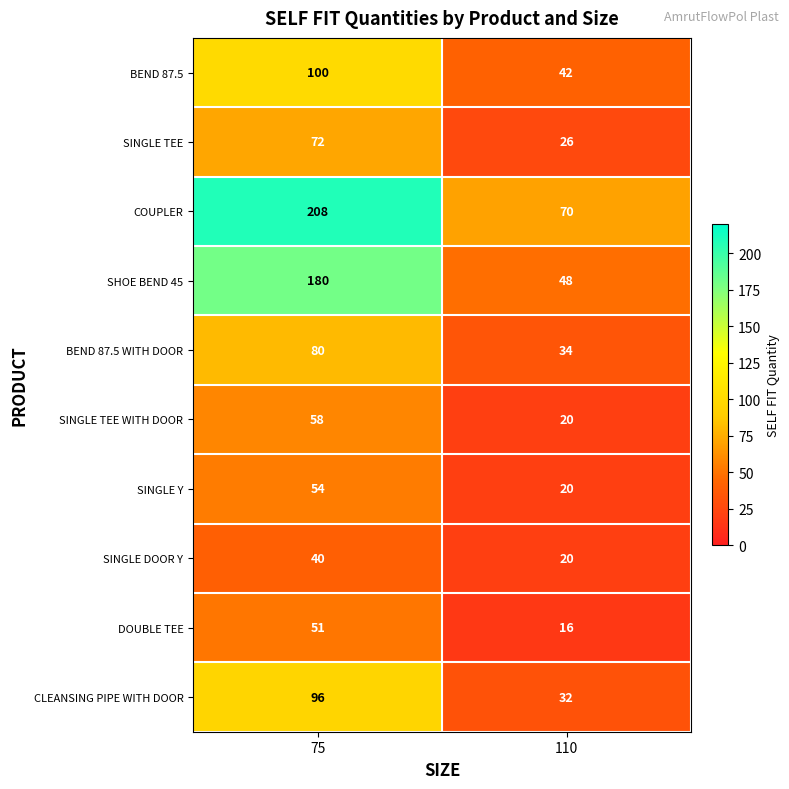

Which label corresponds to the smallest value in the chart?

110